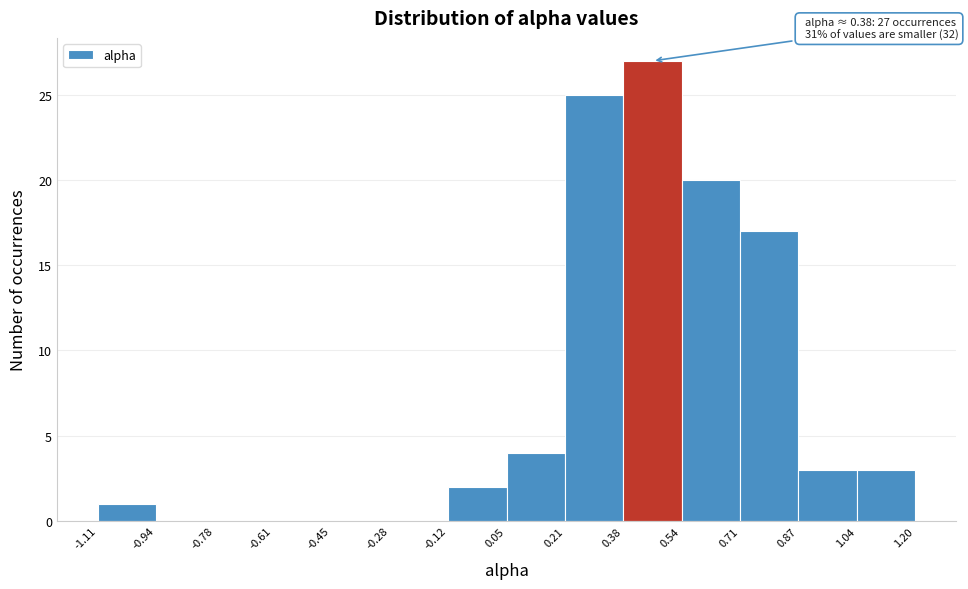

Which range on the x-axis has the tallest bar?

0.38 to 0.54